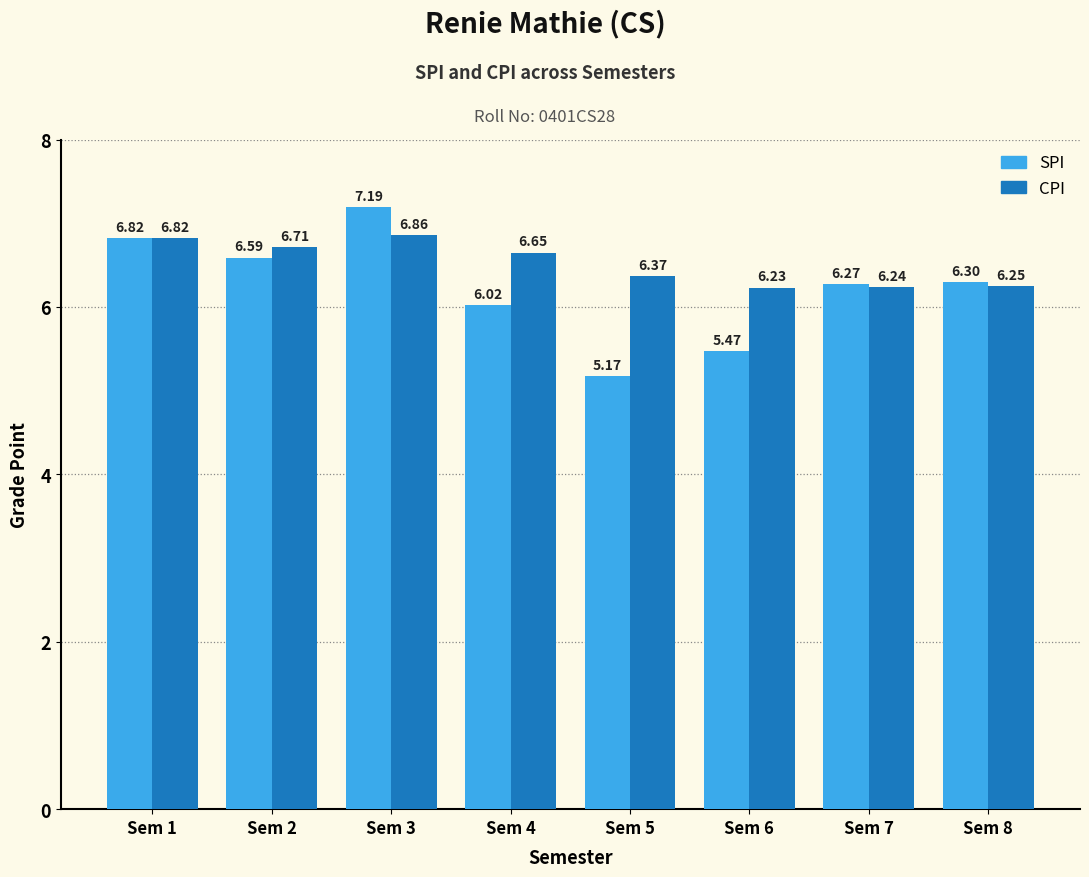

What is the sum of all SPI values?

49.8